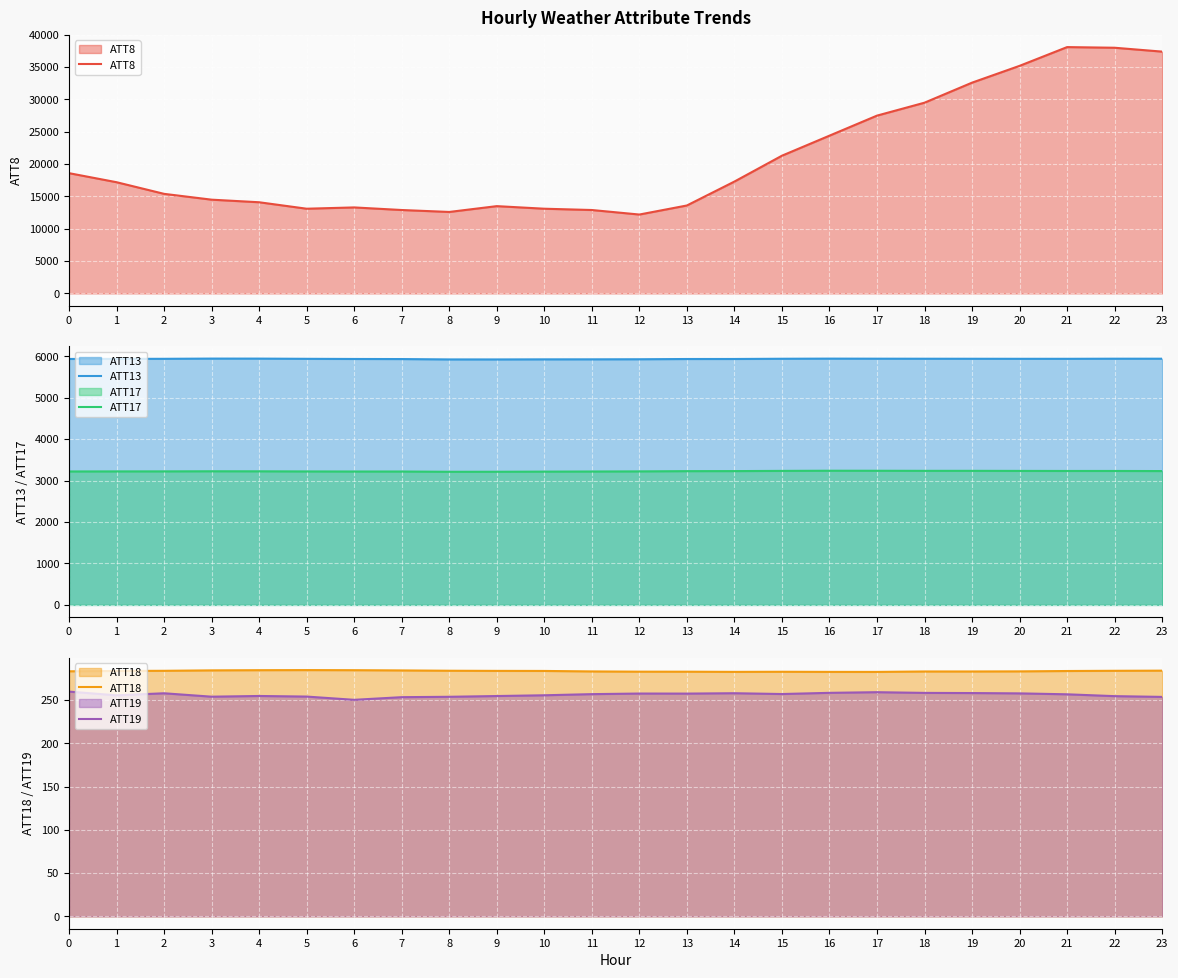

Reading right to left, transcribe all the data shown in this chart.

ATT8: 23=37400.0	22=38000.0	21=38100.0	20=35200.0	19=32600.0	18=29500.0	17=27500.0	16=24400.0	15=21300.0	14=17300.0	13=13600.0	12=12200.0	11=12900.0	10=13100.0	9=13500.0	8=12600.0	7=12900.0	6=13300.0	5=13100.0	4=14100.0	3=14500.0	2=15400.0	1=17200.0	0=18600.0
ATT13: 23=5940.6	22=5940.9	21=5938.3	20=5938.4	19=5939.5	18=5940.2	17=5941.2	16=5942.8	15=5939.7	14=5934.2	13=5933.6	12=5927.8	11=5925.9	10=5925.4	9=5923.3	8=5923.6	7=5932.4	6=5934.3	5=5938.2	4=5943.0	3=5943.6	2=5938.3	1=5936.8	0=5934.7
ATT17: 23=3229.7	22=3232.0	21=3231.8	20=3233.3	19=3235.0	18=3234.8	17=3236.8	16=3237.5	15=3233.8	14=3228.8	13=3227.5	12=3221.8	11=3218.7	10=3216.1	9=3212.9	8=3212.3	7=3218.5	6=3218.7	5=3220.4	4=3223.5	3=3224.4	2=3221.9	1=3221.4	0=3220.0
ATT18: 23=283.8	22=283.6	21=283.4	20=283.0	19=282.9	18=282.9	17=282.4	16=282.4	15=282.5	14=282.4	13=282.6	12=282.6	11=282.9	10=283.5	9=283.5	8=283.7	7=284.1	6=284.3	5=284.5	4=284.3	3=284.1	2=283.6	1=283.5	0=283.1
ATT19: 23=253.5	22=254.4	21=256.5	20=257.6	19=257.9	18=258.1	17=258.9	16=258.2	15=256.8	14=257.7	13=257.3	12=257.4	11=256.7	10=255.4	9=254.5	8=253.6	7=253.2	6=250.1	5=253.9	4=254.6	3=253.7	2=257.7	1=255.3	0=259.6